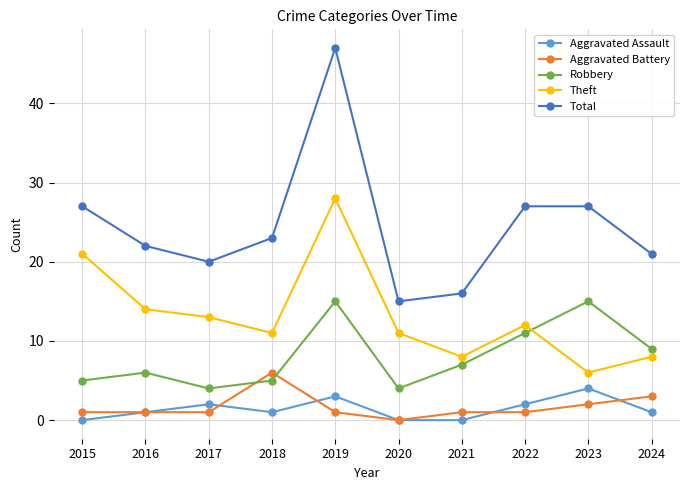

True or false: Aggravated Battery has a value of 1 at 2021.

True